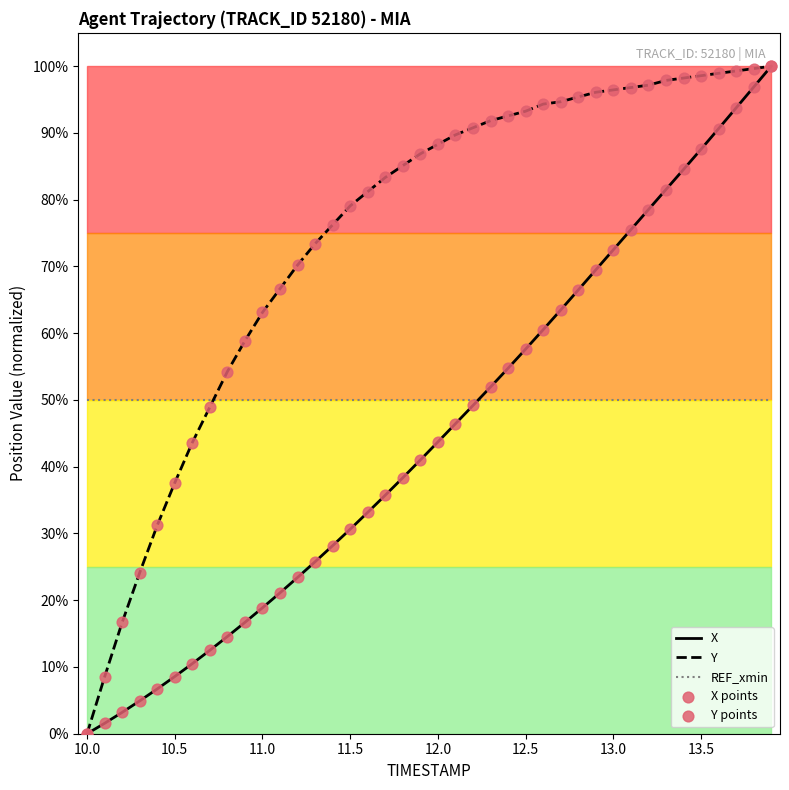

What is the highest value of the Y series?

100.0